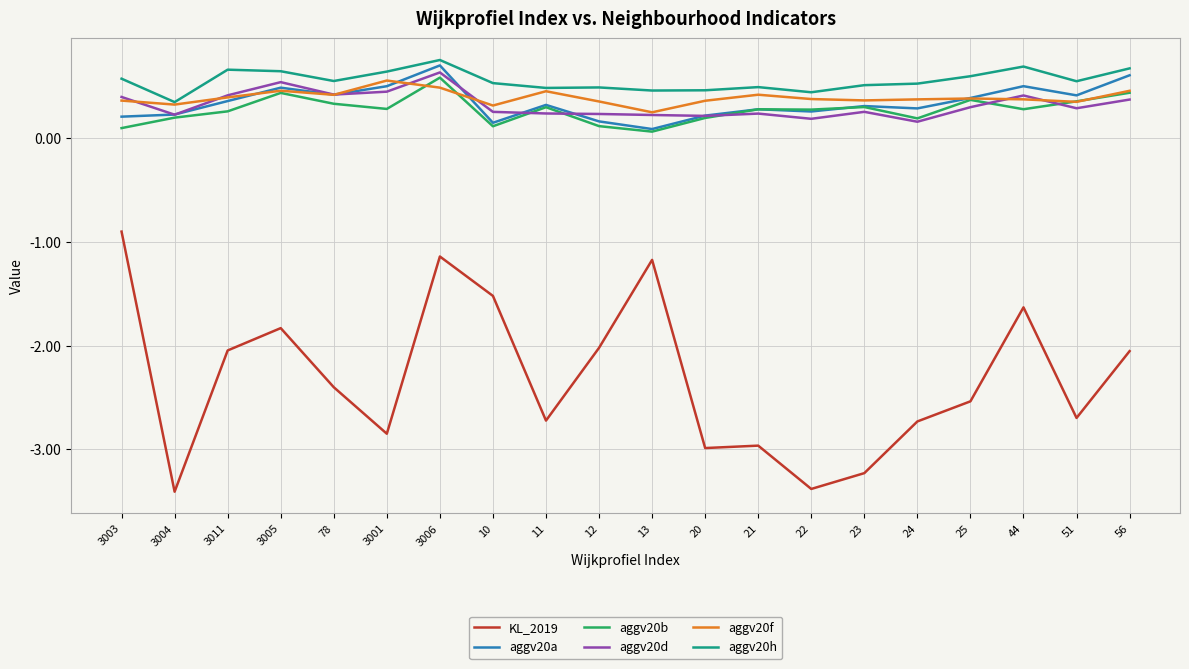

True or false: aggv20f has a value of 0.8 at 3005.

False